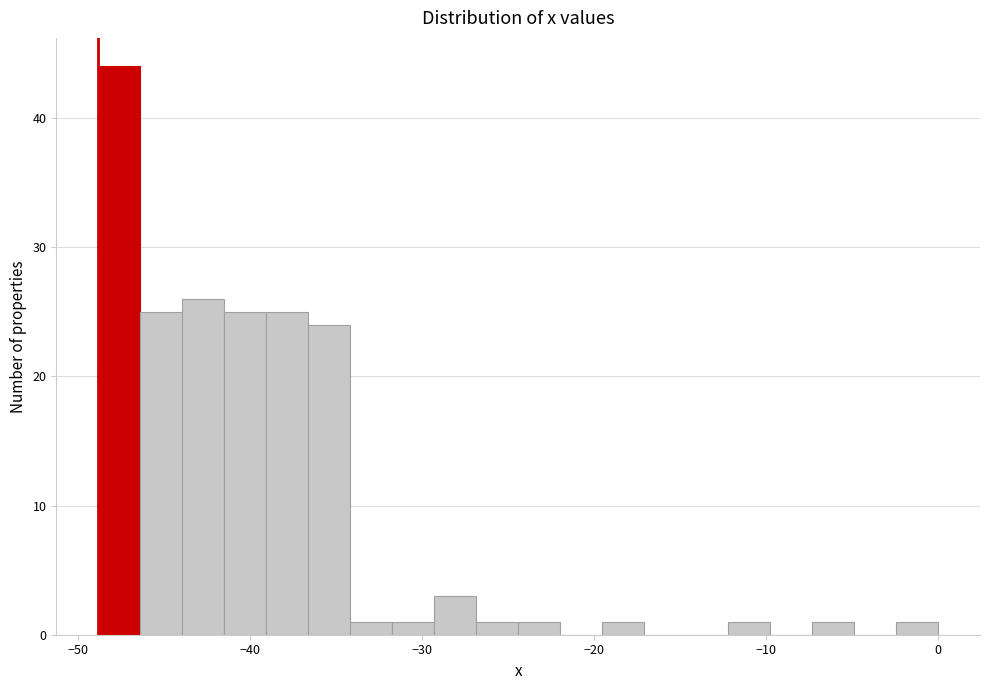

Read against the x-axis, roughly where is the centre of the tallest bar?

-48